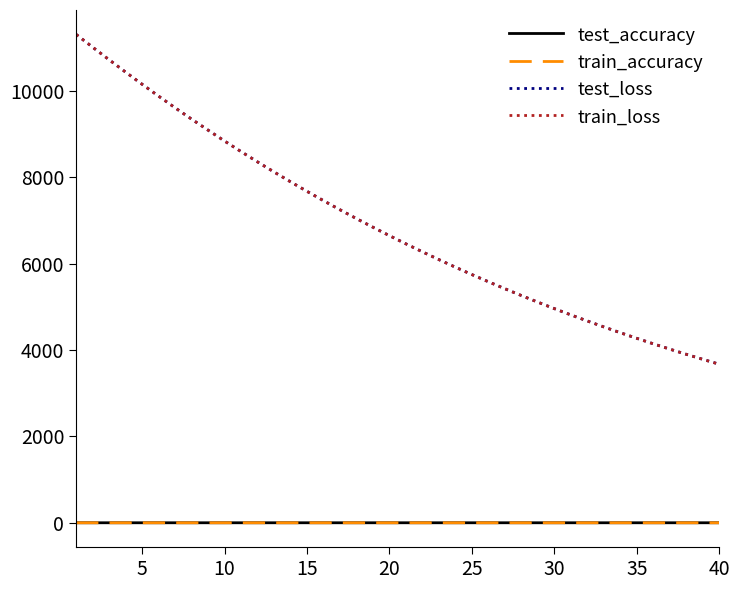

True or false: train_loss and test_accuracy intersect in this chart.

False